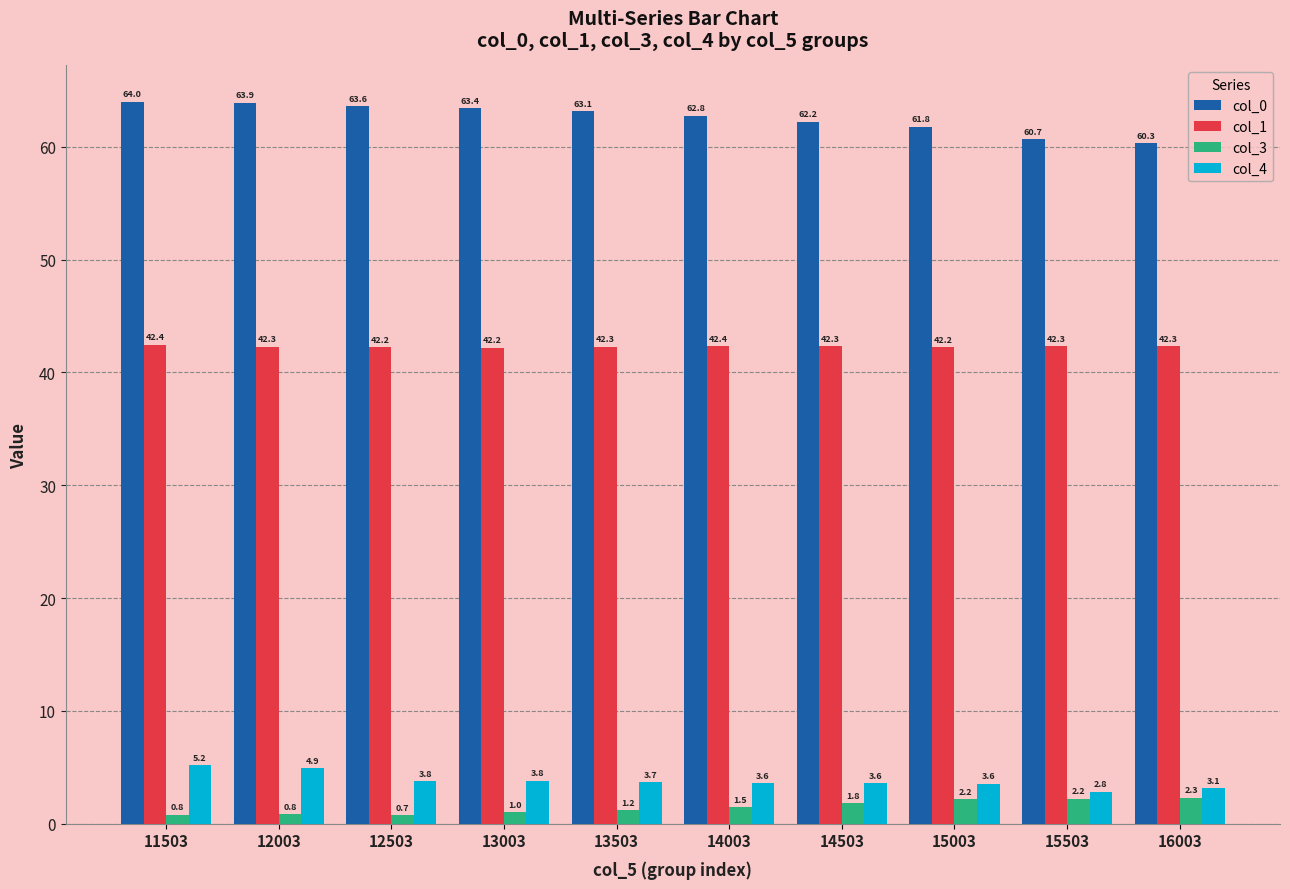

Rank the series at 13003 from lowest to highest value.

col_3, col_4, col_1, col_0